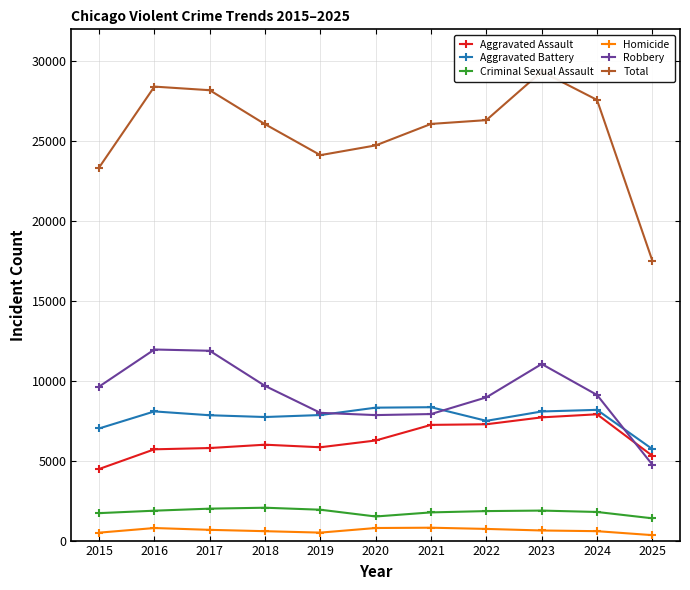

Where is the first local maximum for Robbery?

2016